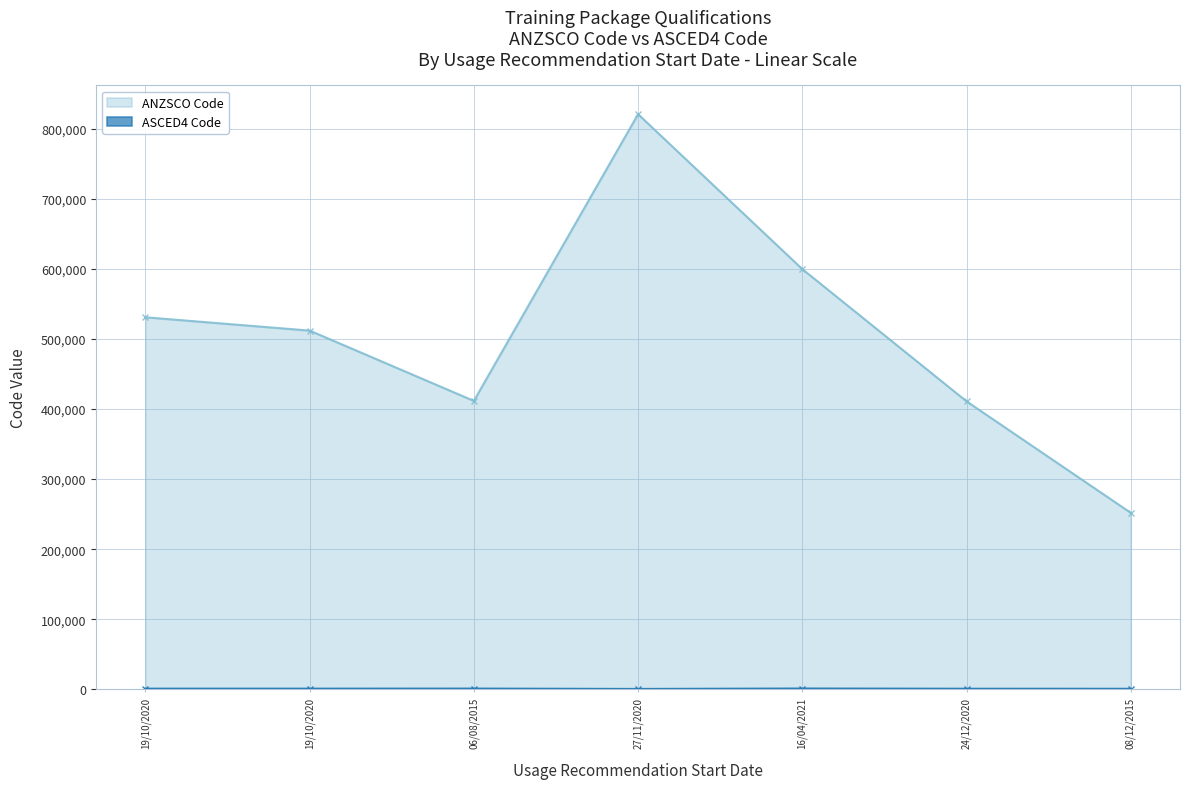

What is the sum of the ANZSCO Code values at 16/04/2021 and 19/10/2020?

1131023